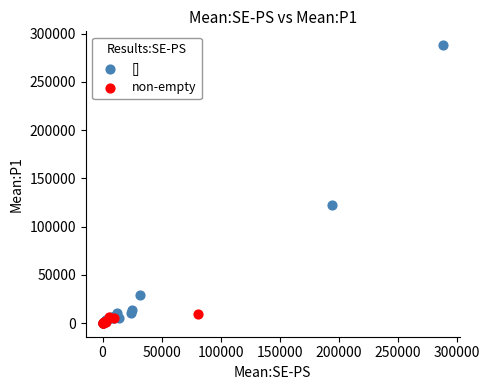

What are all the series names shown in the legend?

[], non-empty